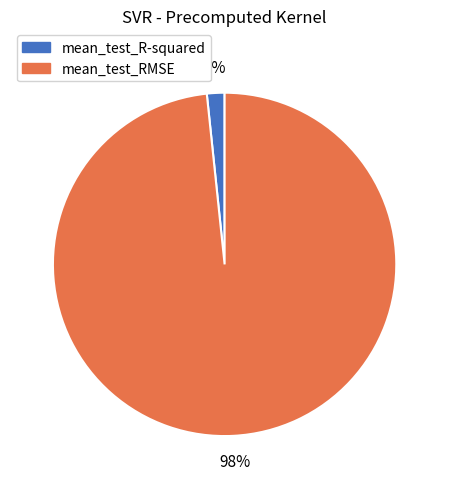

To the nearest percent, what is the average slice percentage?

50%